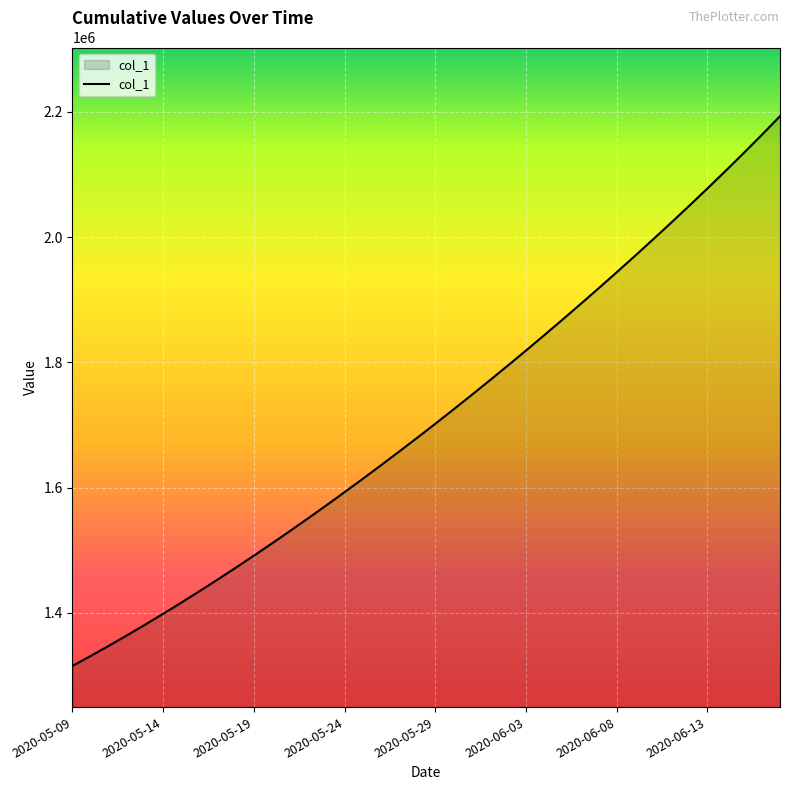

Reading left to right, transcribe all the data shown in this chart.

1315099.0	1330941.6	1347197.2	1363857.9	1380917.0	1398365.8	1416195.4	1434398.8	1452968.0	1471894.0	1491172.1	1510796.2	1530759.4	1551053.9	1571671.5	1592604.1	1613845.5	1635391.5	1657240.6	1679393.9	1701853.6	1724622.9	1747703.8	1771098.0	1794806.8	1818831.0	1843172.0	1867832.5	1892816.2	1918129.5	1943780.6	1969780.8	1996143.5	2022885.2	2050026.8	2077593.8	2105620.5	2134154.2	2163265.0	2193038.5